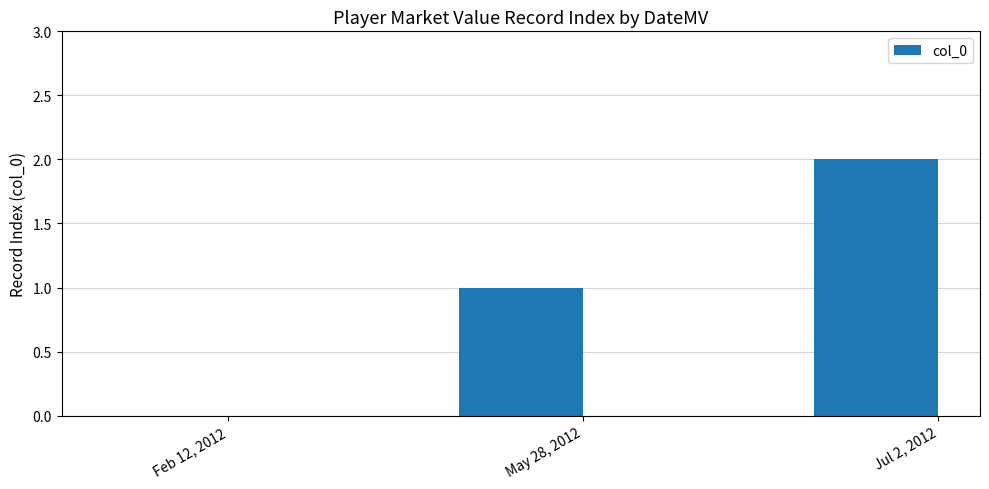

True or false: the data shows 2 at Jul 2, 2012.

True